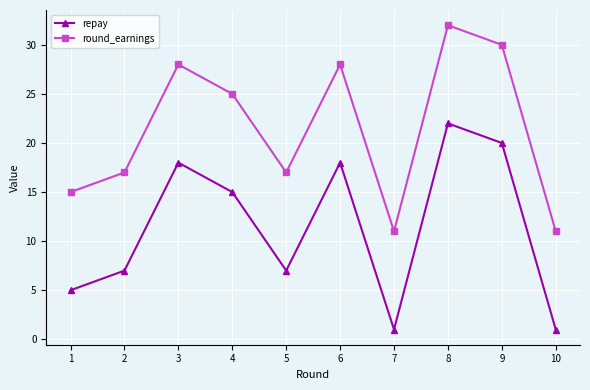

What is the difference between the repay values at 5 and 10?

6